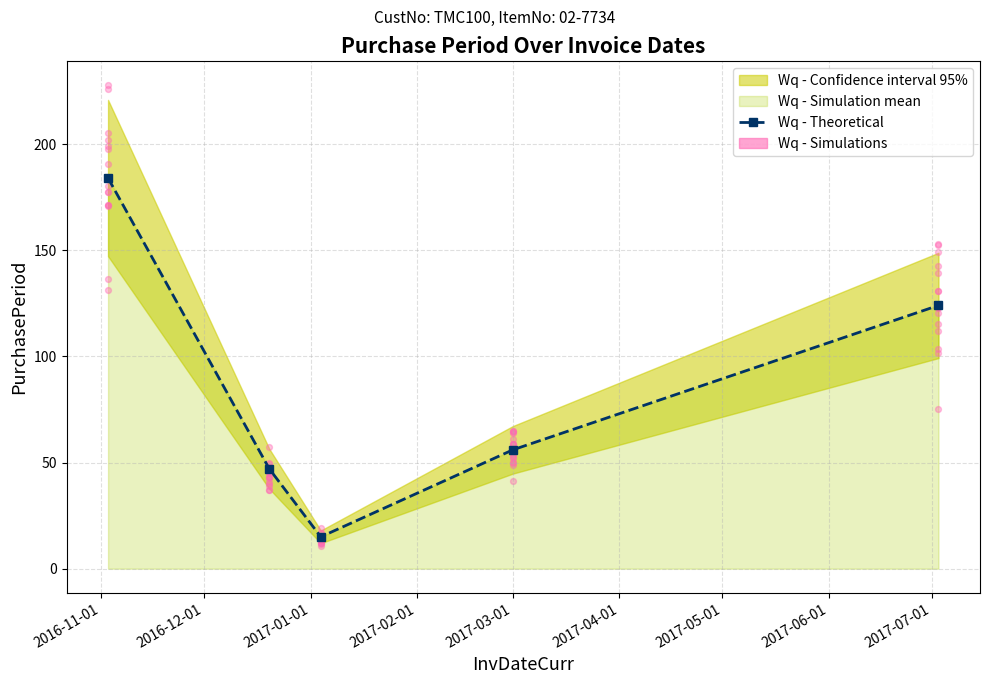

Between 2017-03-01 and 2017-01-01, which is larger?

2017-03-01